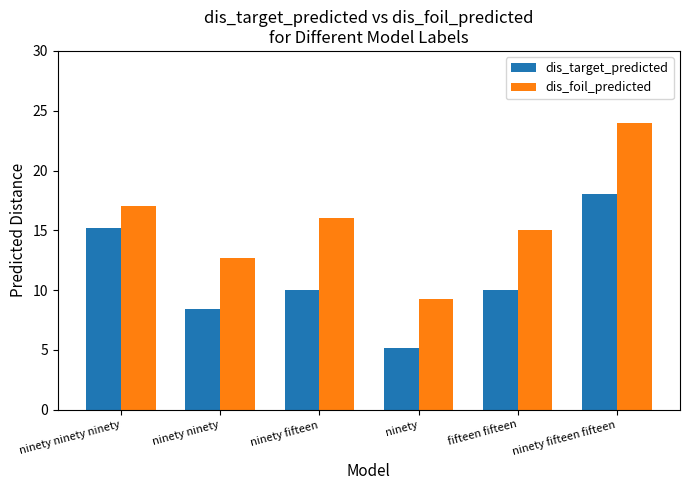

Which category has the lowest value in the dis_foil_predicted series?

ninety